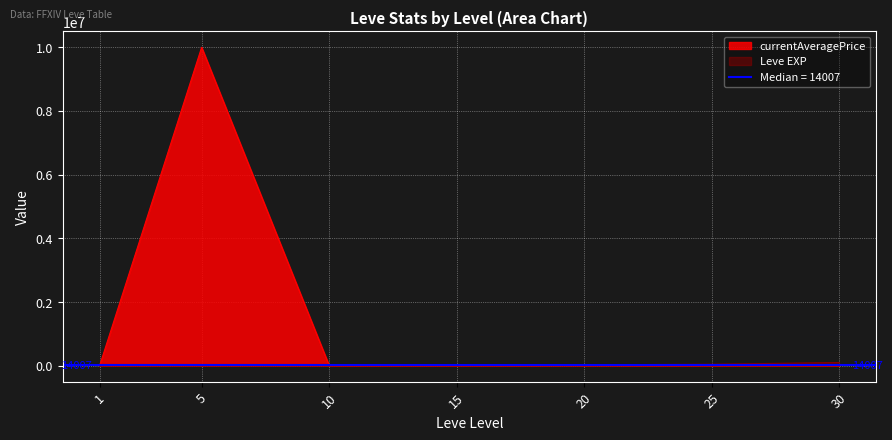

How many values in the Leve EXP series are below 24790?

3